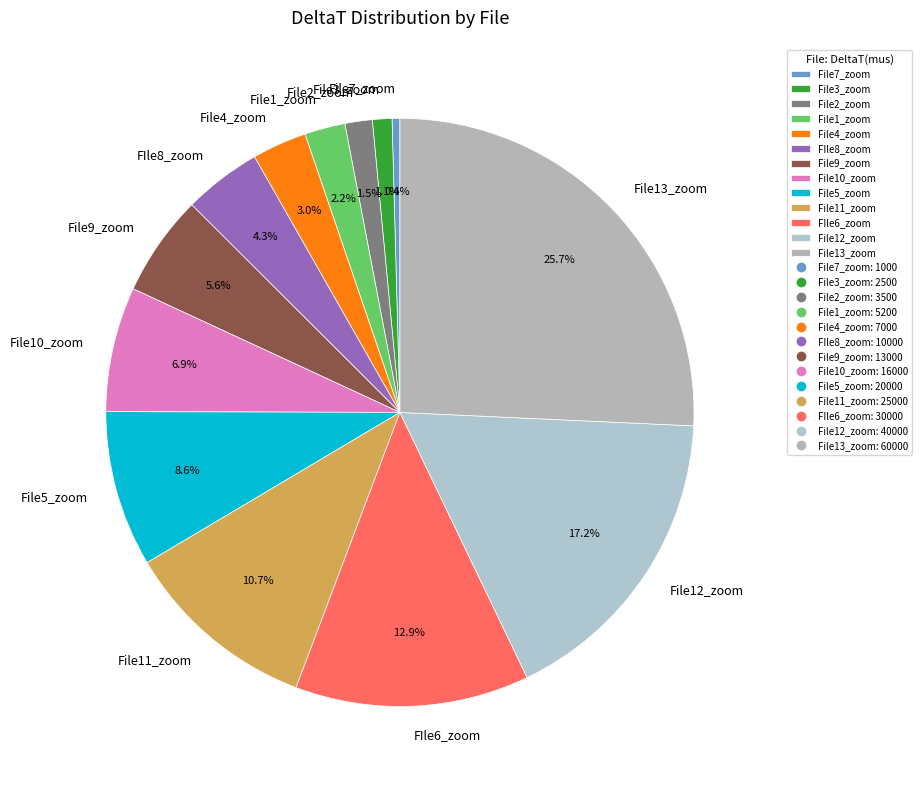

Count the number of slices in the pie.

13